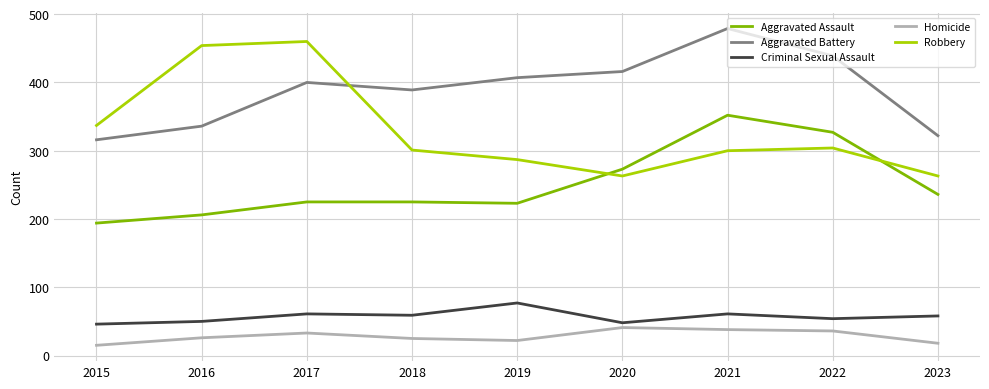

Which series has the widest spread of values?

Robbery